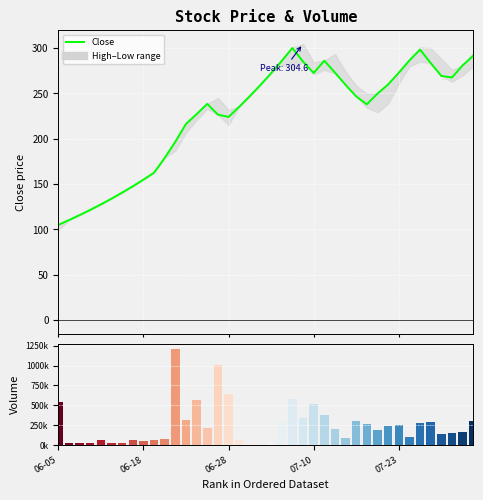

Rank the series by their average value, from lowest to highest.

Close, Volume